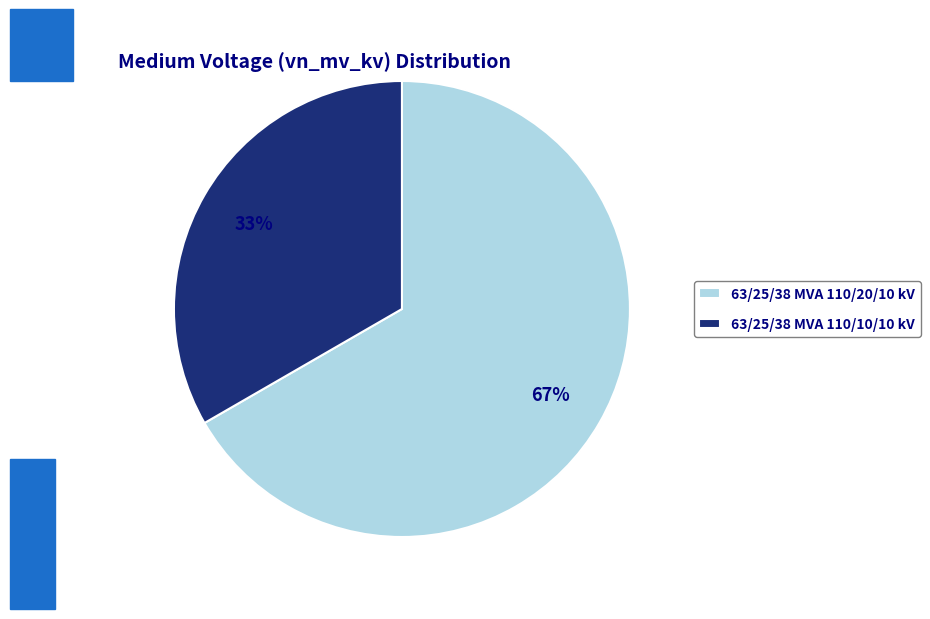

Is it true that 63/25/38 MVA 110/10/10 kV is 33% of the pie?

True